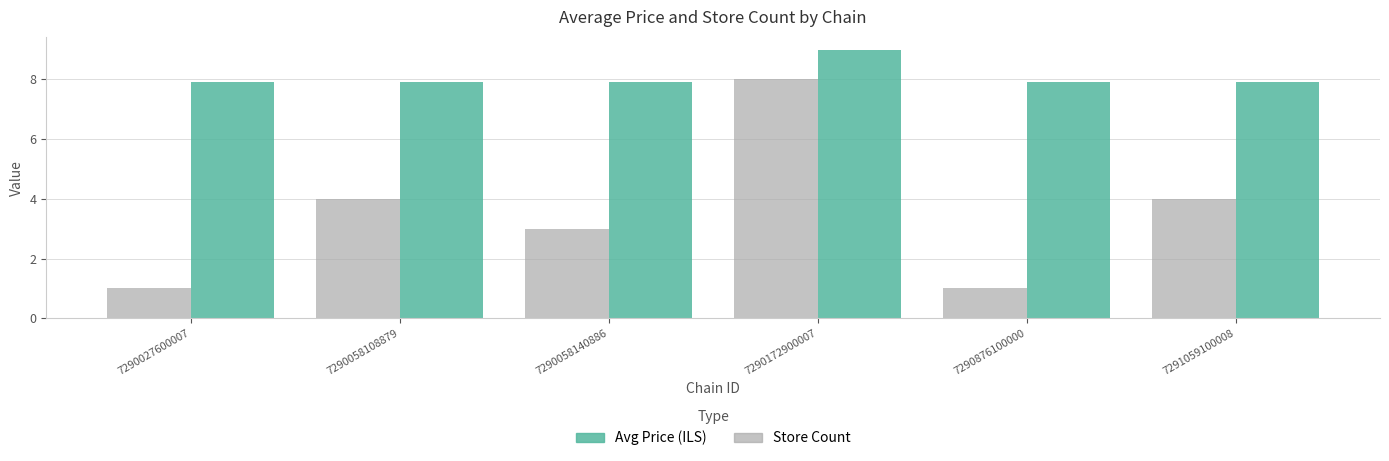

True or false: Store Count has a value of 1.2 at 7291059100008.

False